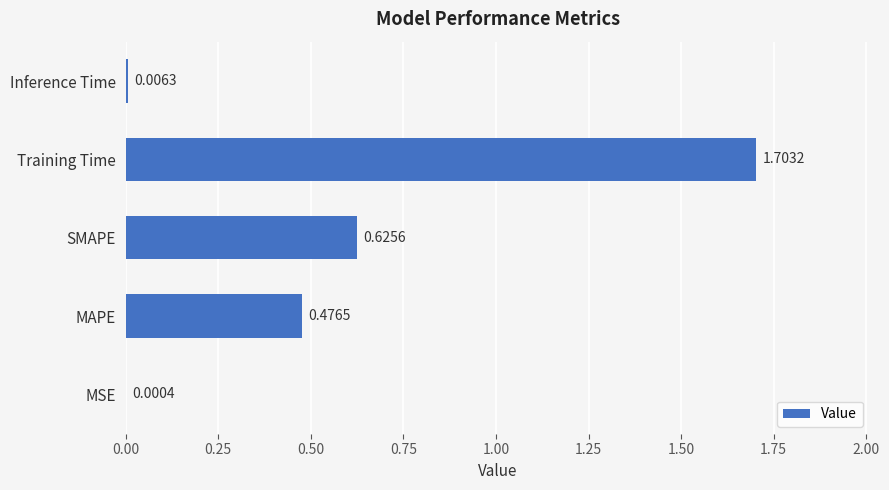

Which has a higher value, MAPE or MSE?

MAPE